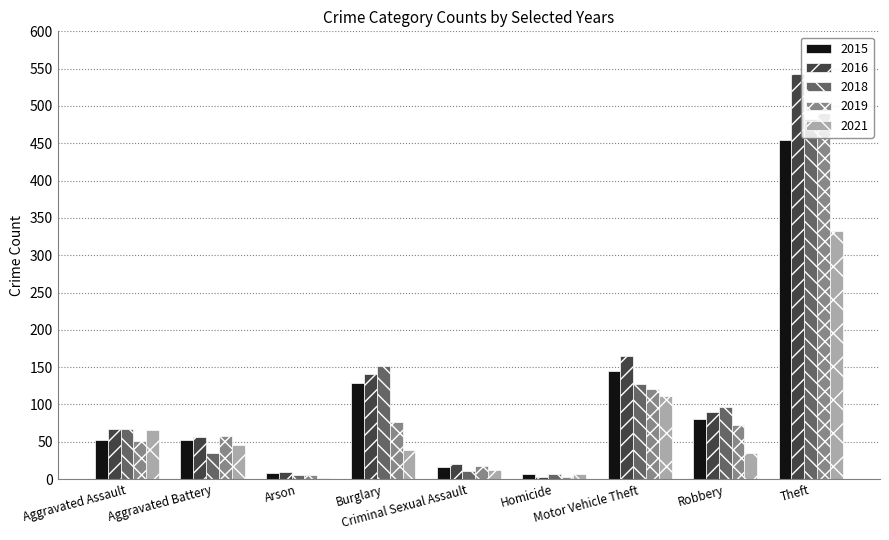

What is the label of the 8th bar from the right?

Aggravated Battery